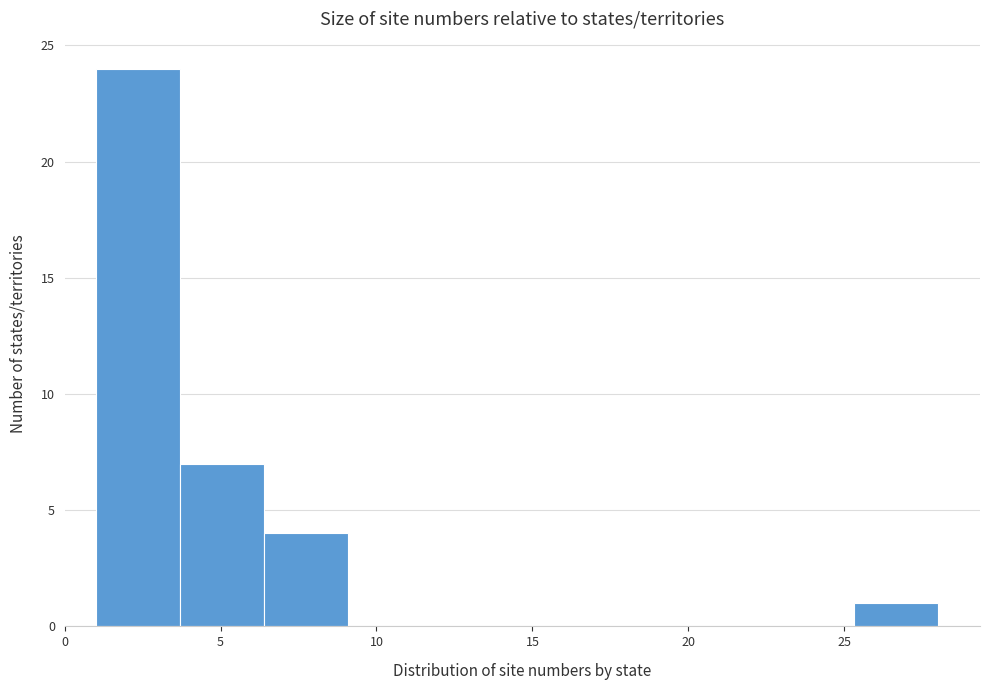

What is the height of the bar covering 3.7 to 6.4 on the x-axis? Neither the bar edges nor the heights are printed on the chart, so give them approximately, as read against the axes.

7